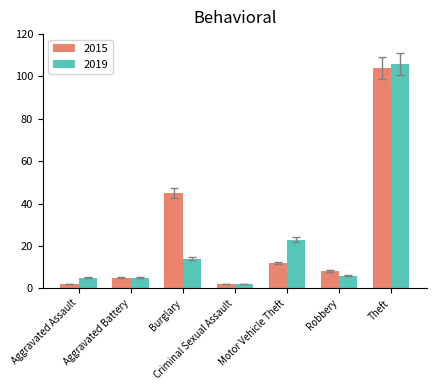

What is the average value of the 2019 series?

23